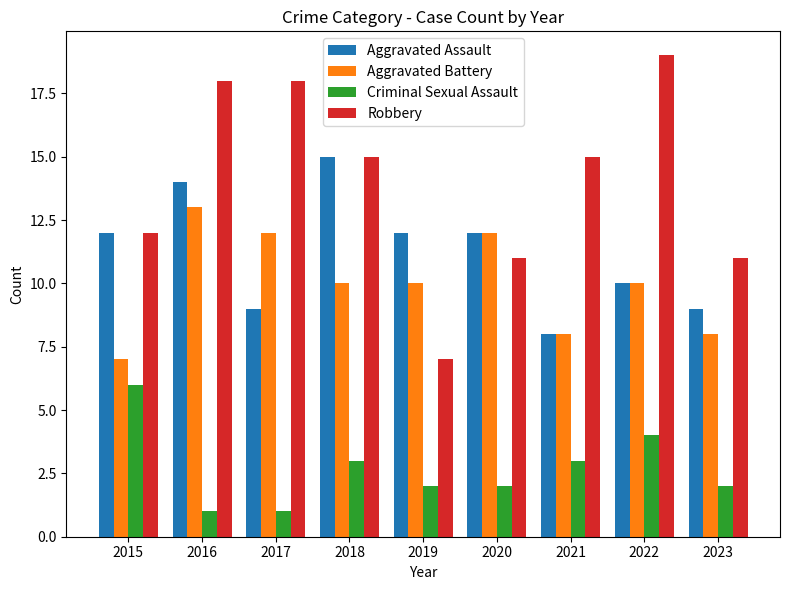

Which series has the widest spread of values?

Robbery